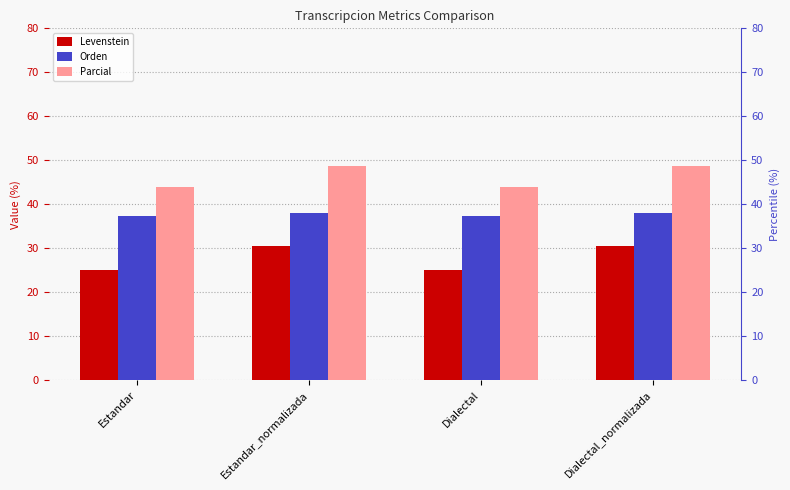

Rank the series by their maximum value, from highest to lowest.

Parcial, Orden, Levenstein